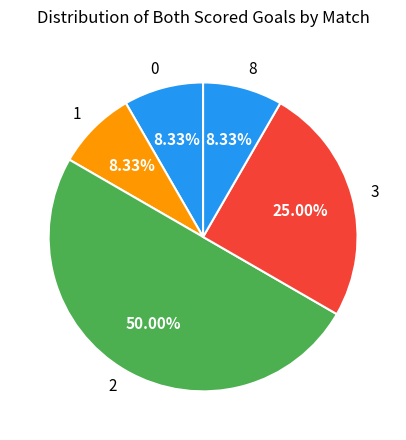

Does 0 represent more than half of the total?

No